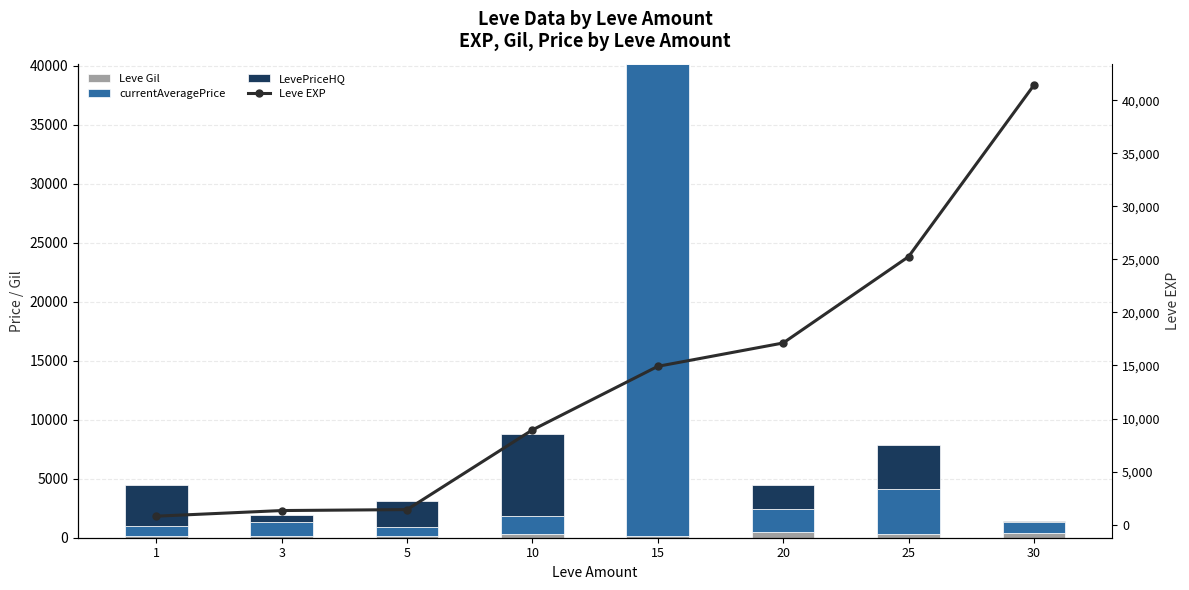

At which category is the sum across all series the highest?

15